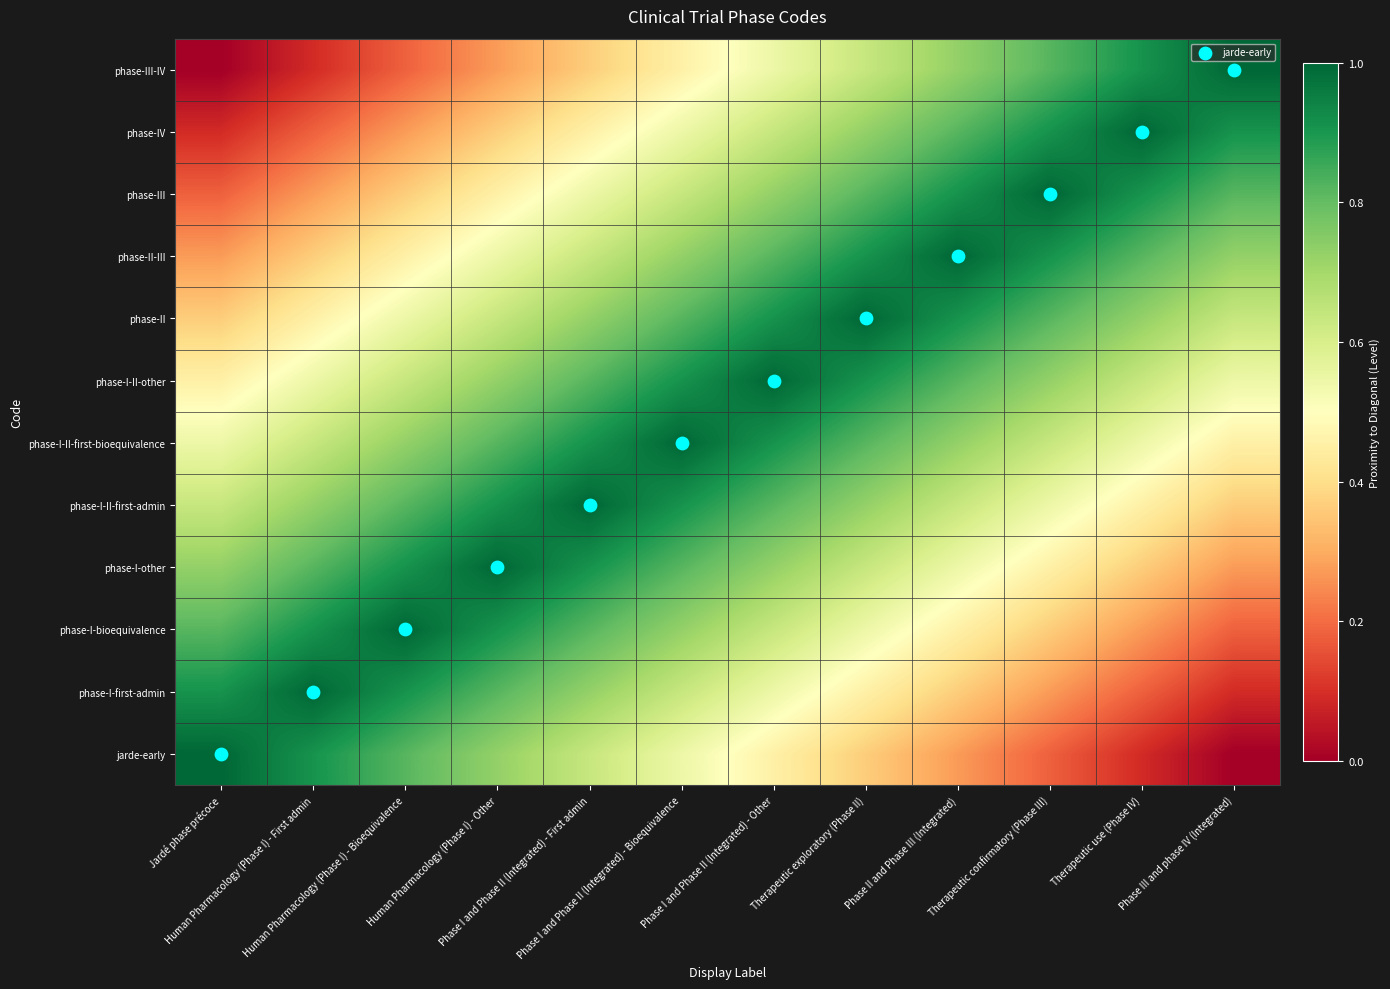

What is the difference between the highest and lowest values at Phase III and phase IV (Integrated)?

1.0